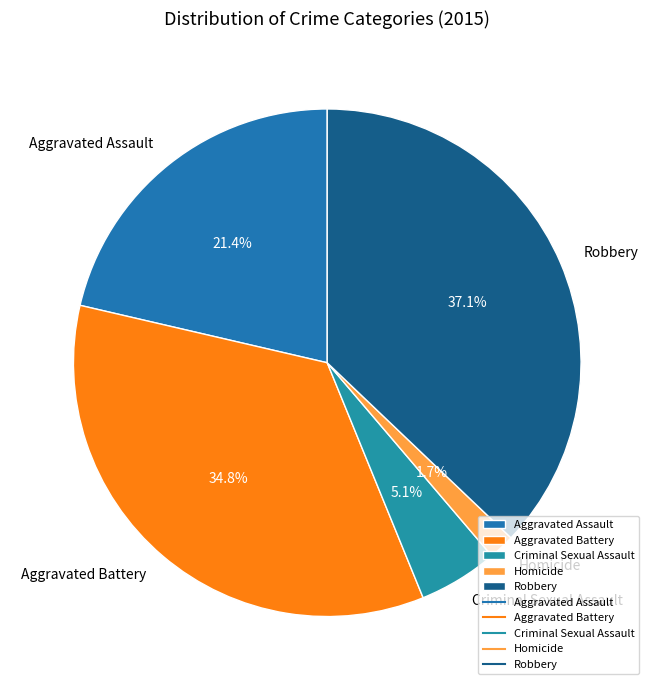

Does Aggravated Assault represent more than half of the total?

No